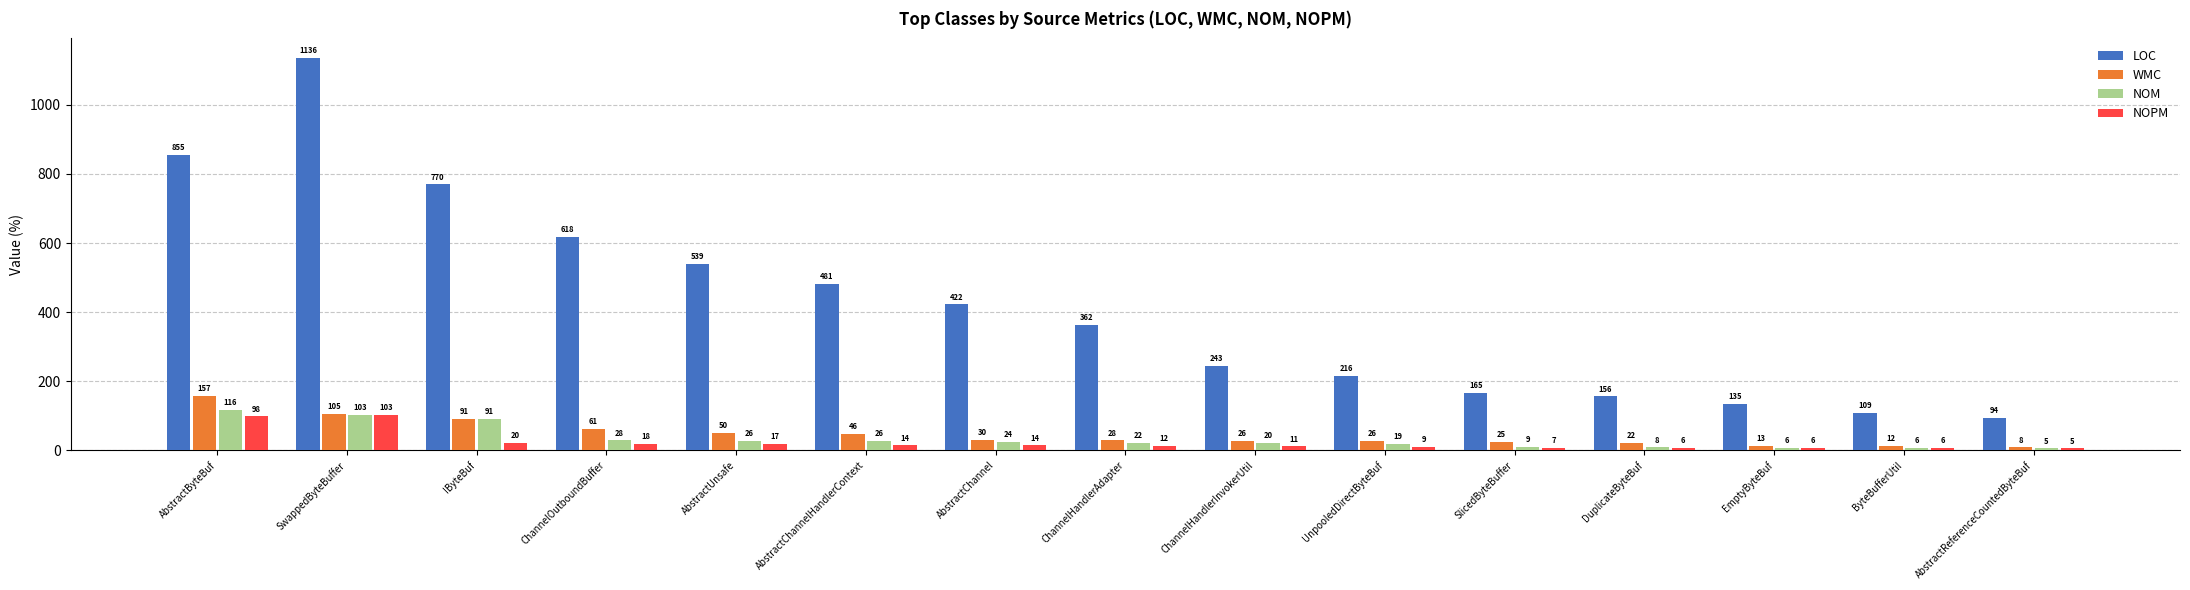

What is the difference between the maximum and minimum values in the WMC series?

149